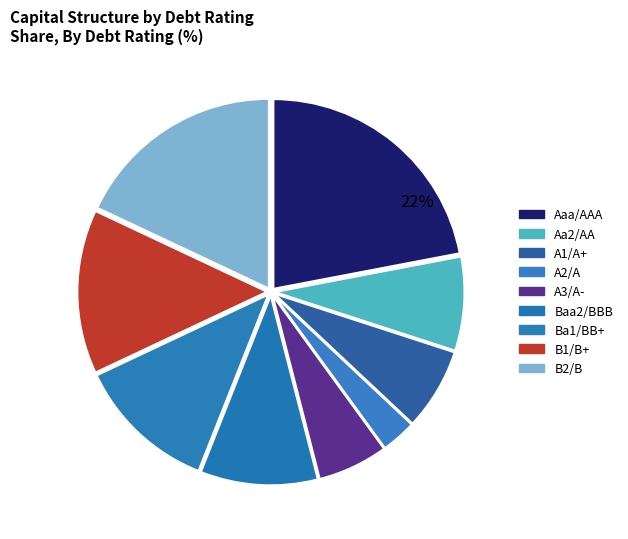

How many segments does this pie chart have?

9